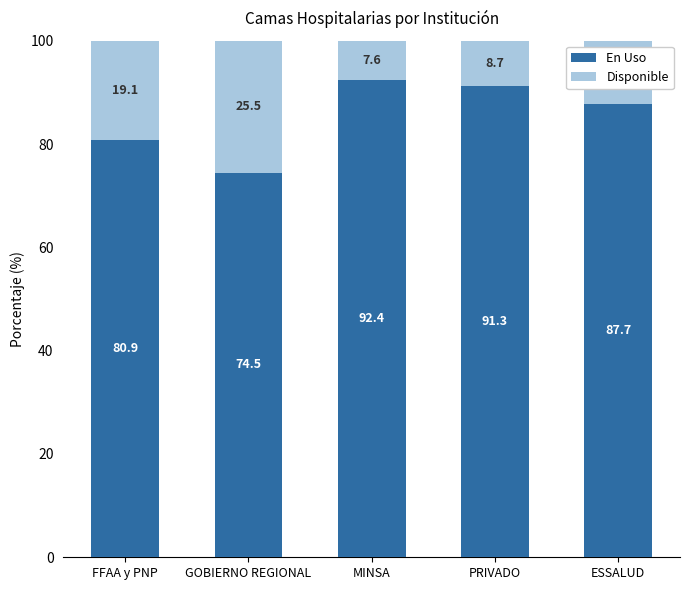

Rank the categories by En Uso value from lowest to highest.

GOBIERNO REGIONAL, FFAA y PNP, ESSALUD, PRIVADO, MINSA